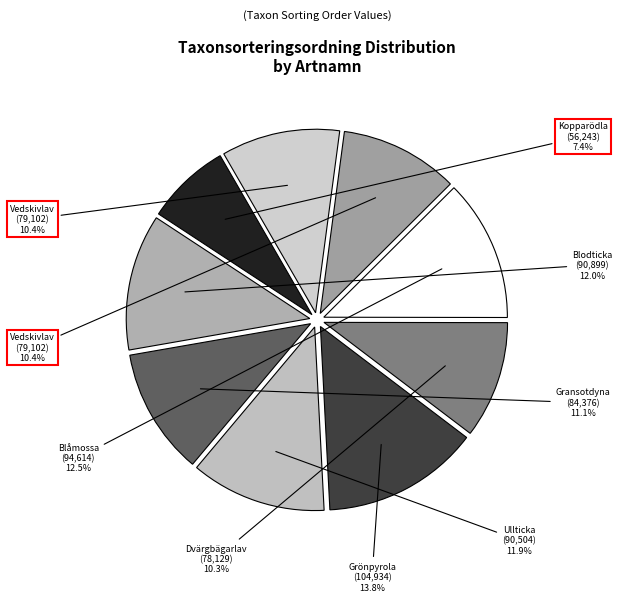

How many slices are in this pie chart?

9